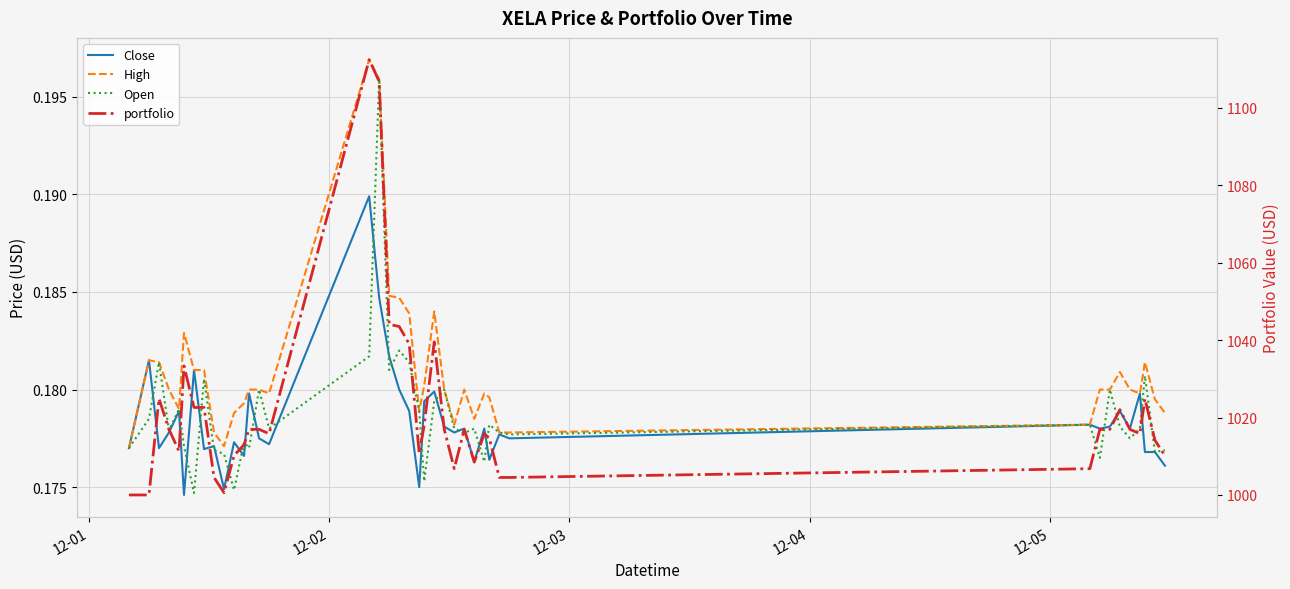

True or false: High and Open cross at least once.

False